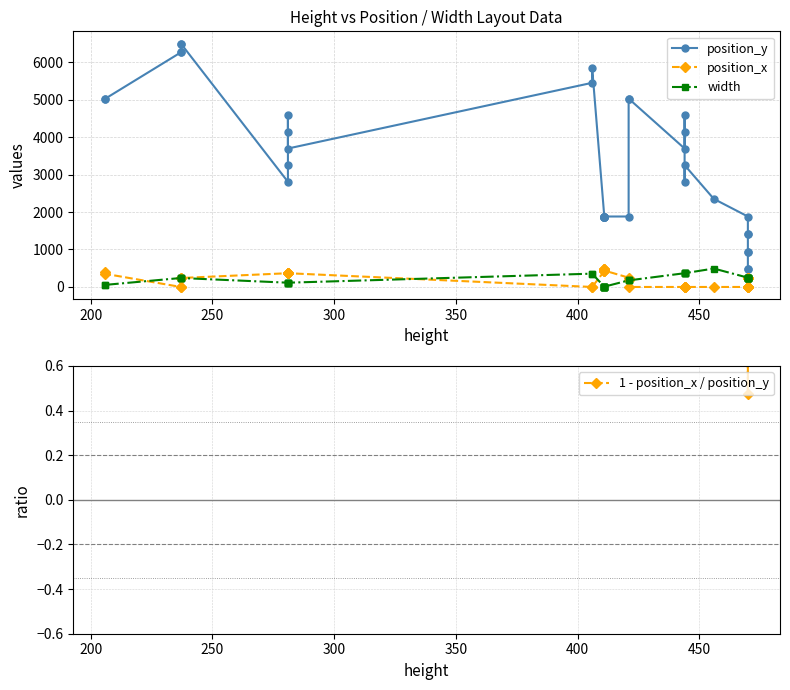

What is the value of the width point at the 39th from the left?

248.0